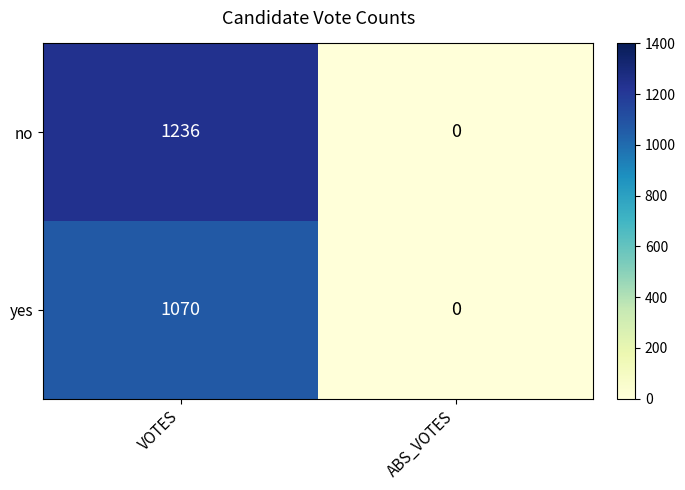

Read the yes value at VOTES, to the nearest 50.

1050